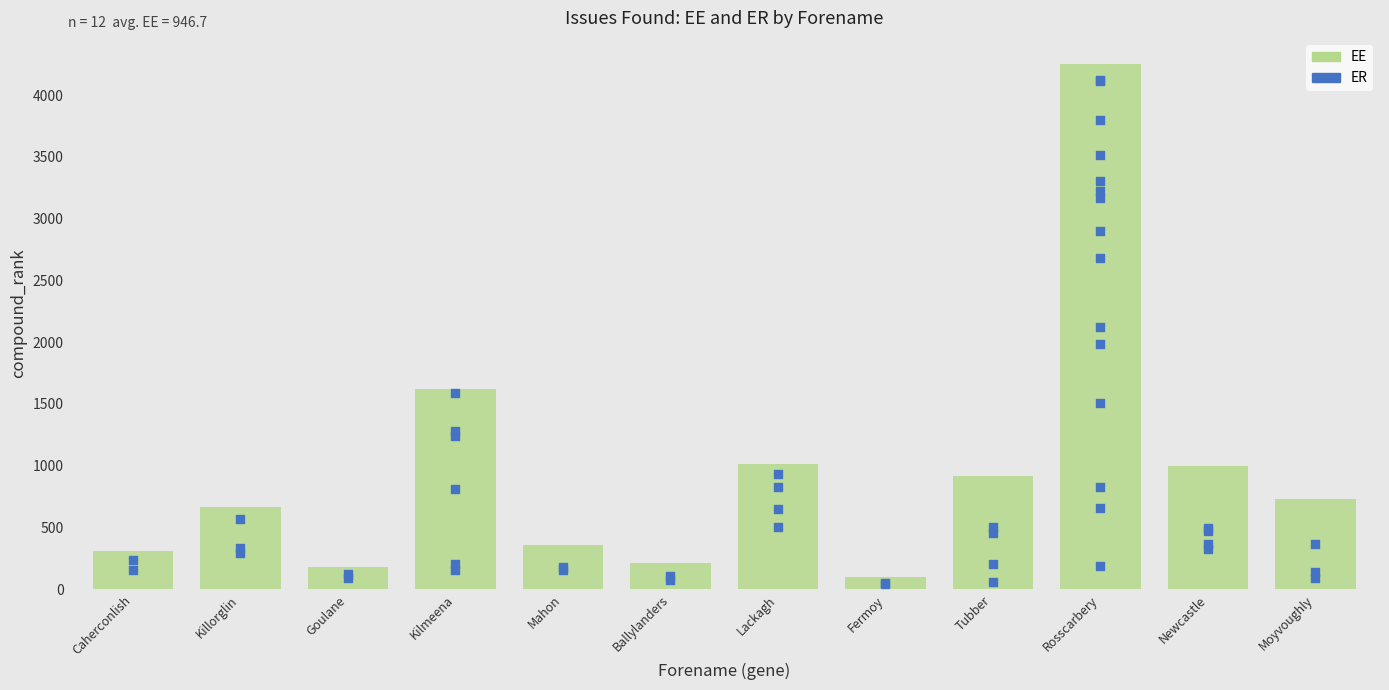

What are all the series names shown in the legend?

EE, ER